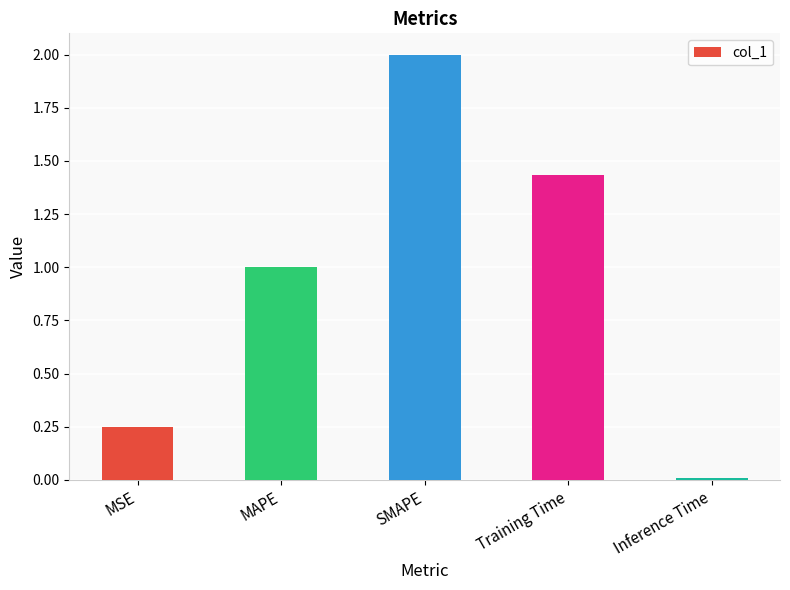

The chart shows a value of 1.0 at MAPE. True or false?

True